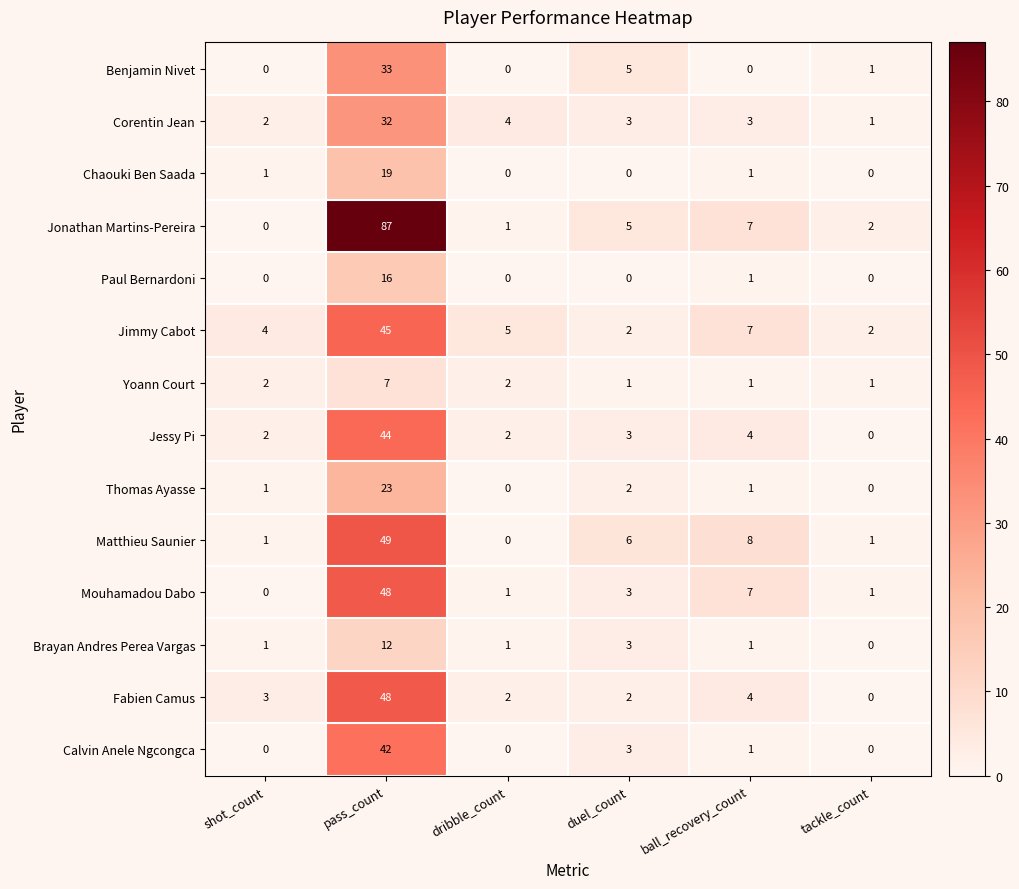

What is the sum of all Mouhamadou Dabo values?

60